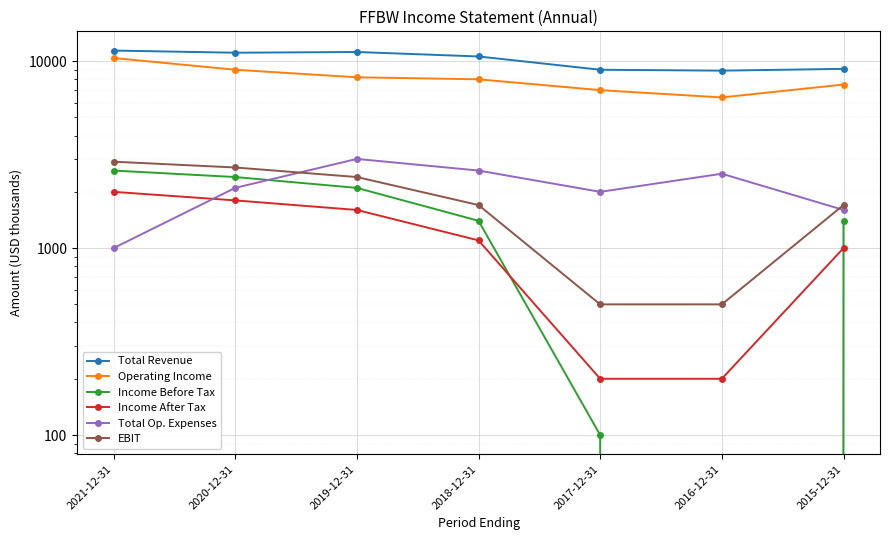

At which label does Total Op. Expenses first exceed 2100?

2019-12-31